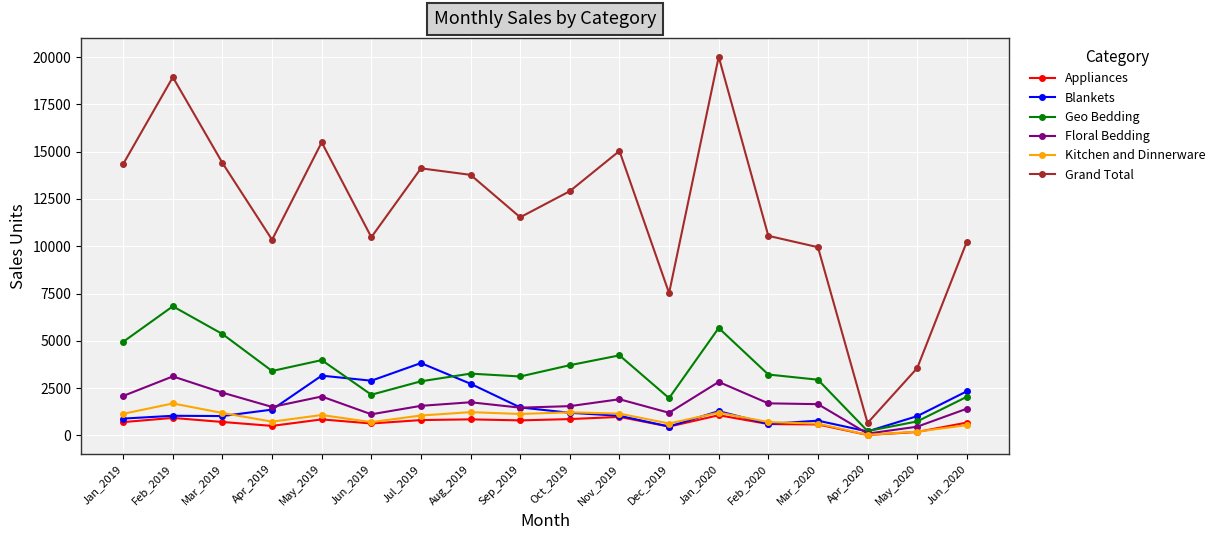

Rank the series by their maximum value, from highest to lowest.

Grand Total, Geo Bedding, Blankets, Floral Bedding, Kitchen and Dinnerware, Appliances